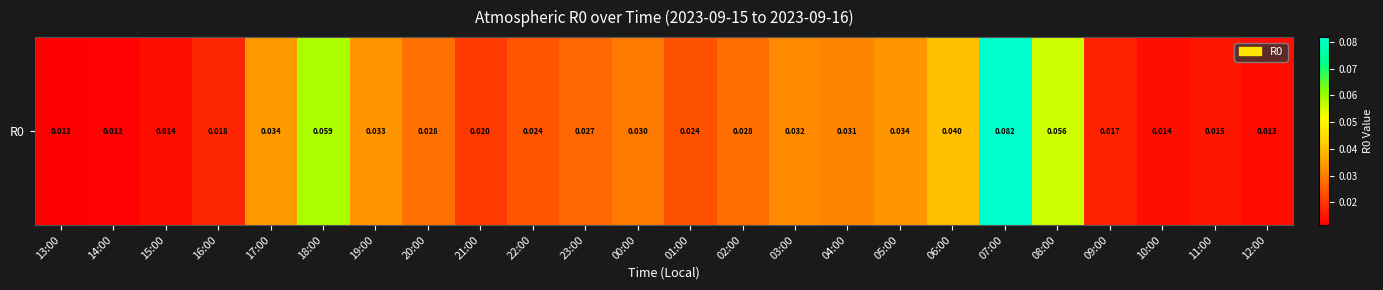

Count the values in the range 0 to 1.

24